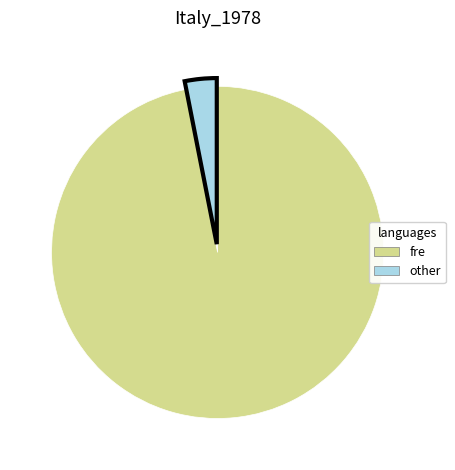

Is the sum of other and fre greater than half?

Yes